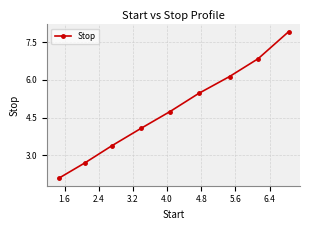

What is the difference between the second highest and minimum values?

4.8